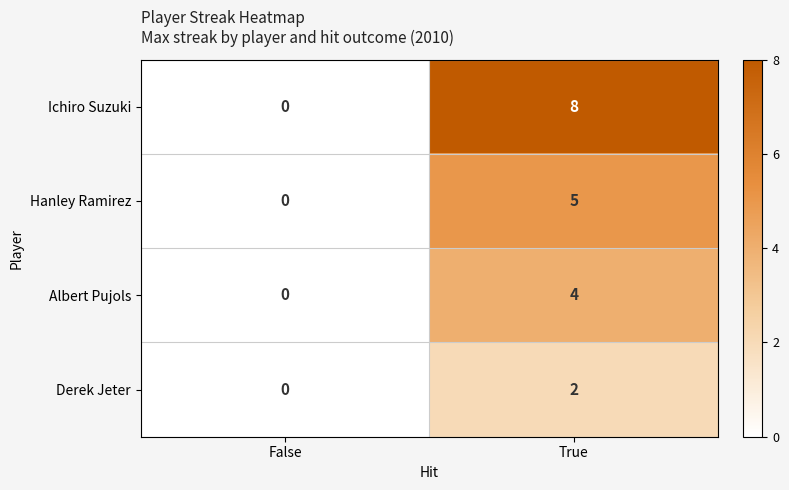

Which category has the lowest value in the Hanley Ramirez series?

False